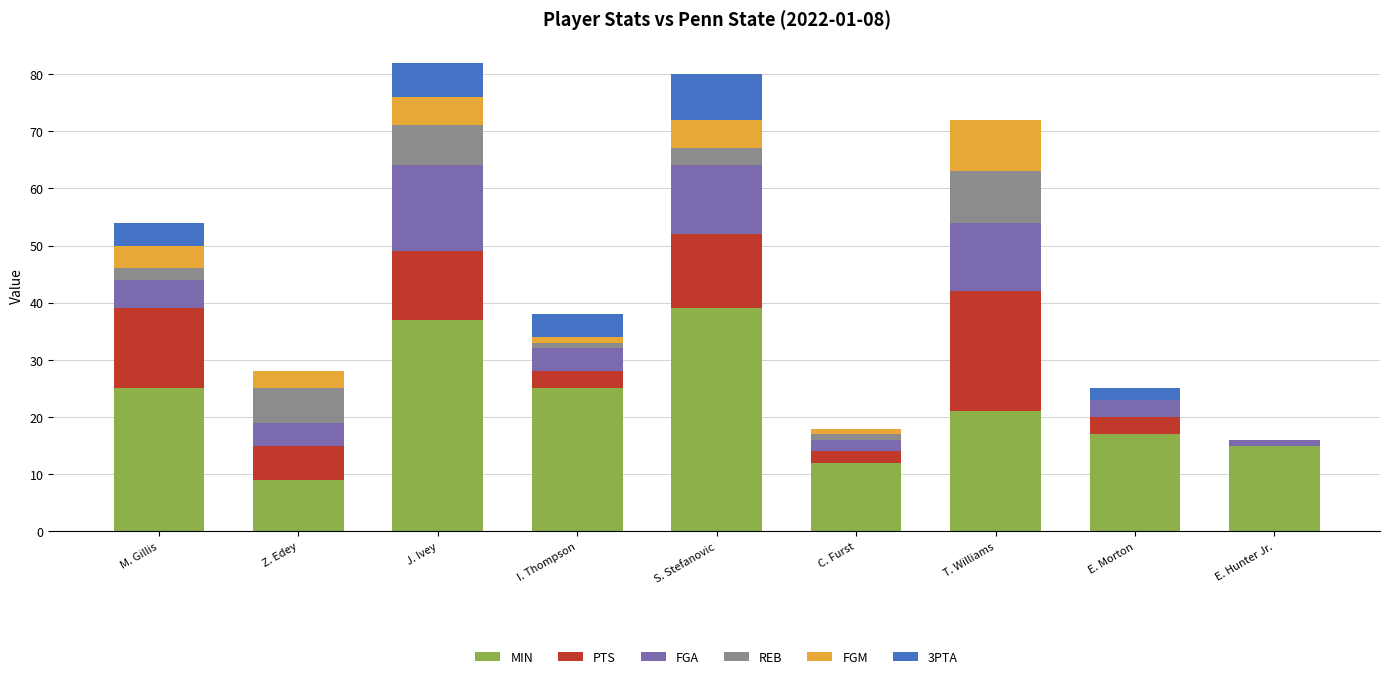

What is the maximum value for MIN?

39